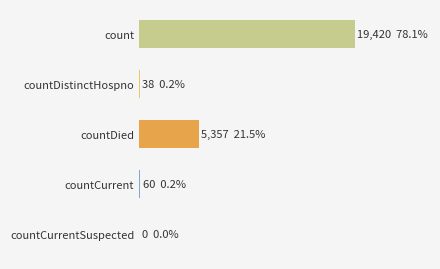

What is the sum of all values?

24875